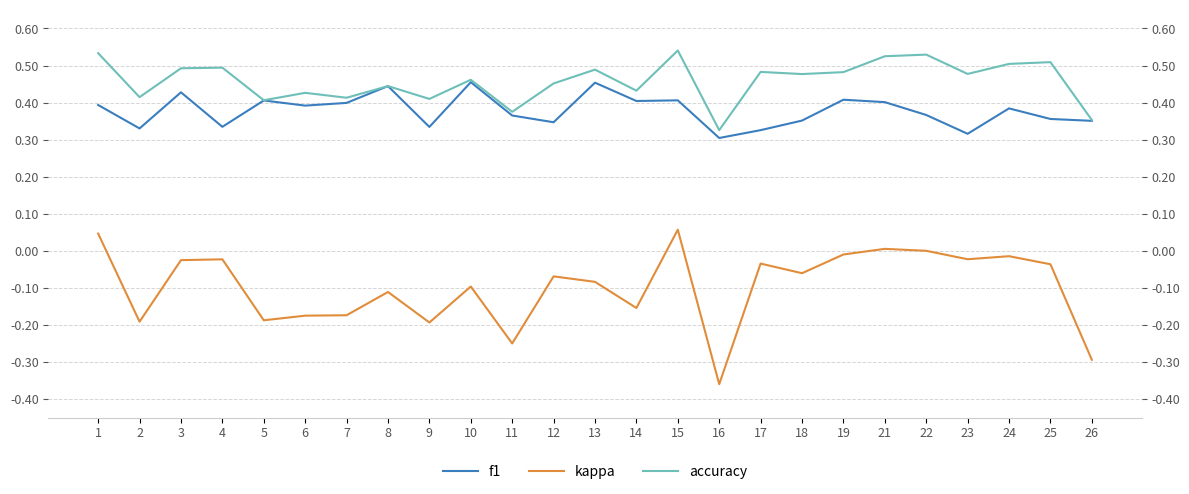

Rank the series by their maximum value, from highest to lowest.

accuracy, f1, kappa